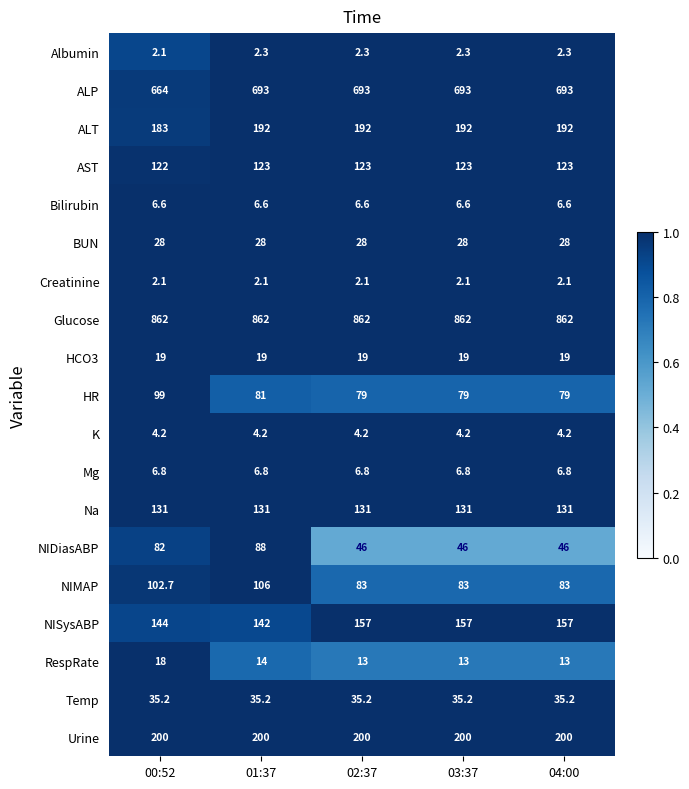

List the series in order of their peak value, highest first.

Glucose, ALP, Urine, ALT, NISysABP, Na, AST, NIMAP, HR, NIDiasABP, Temp, BUN, HCO3, RespRate, Mg, Bilirubin, K, Albumin, Creatinine